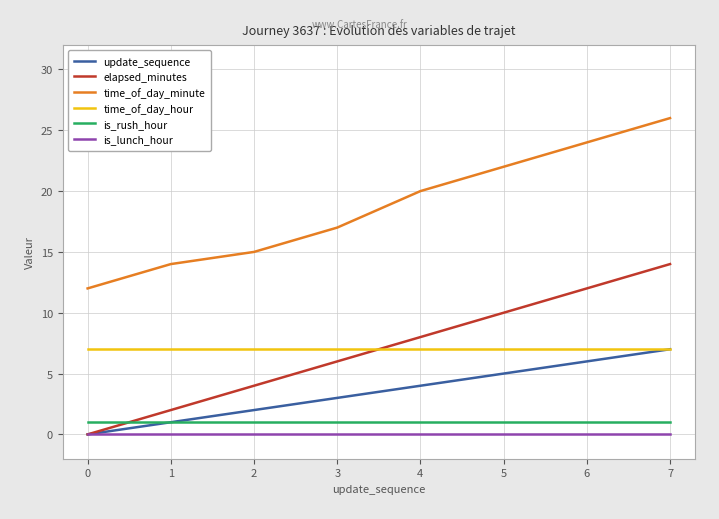

Between 2 and 6, which series saw the biggest shift?

time_of_day_minute